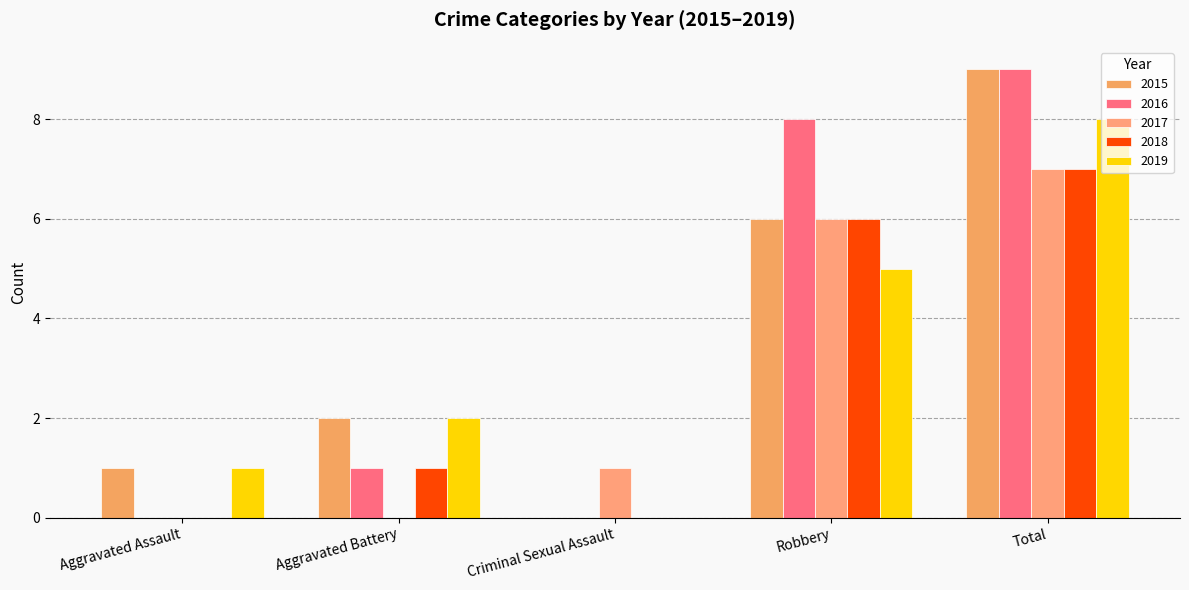

Which series changed the most between Aggravated Assault and Criminal Sexual Assault?

2015